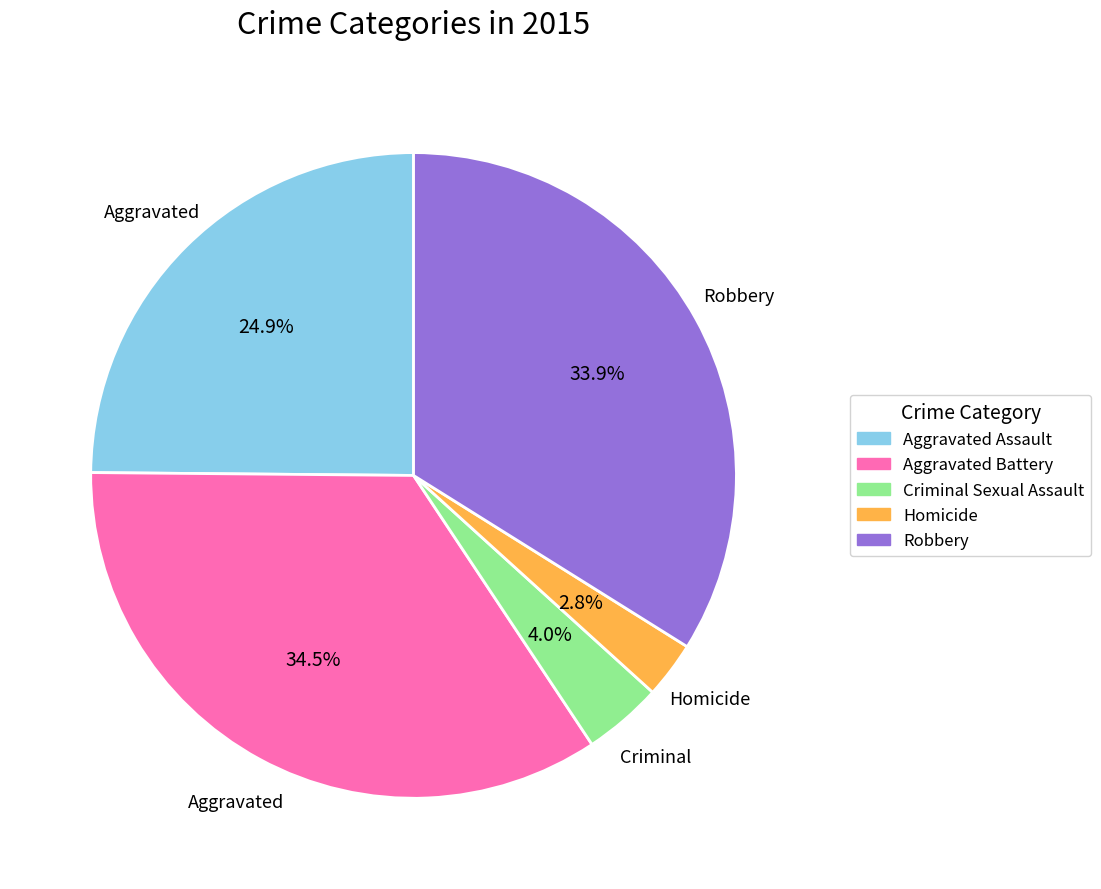

Which has a higher value, Robbery or Homicide?

Robbery